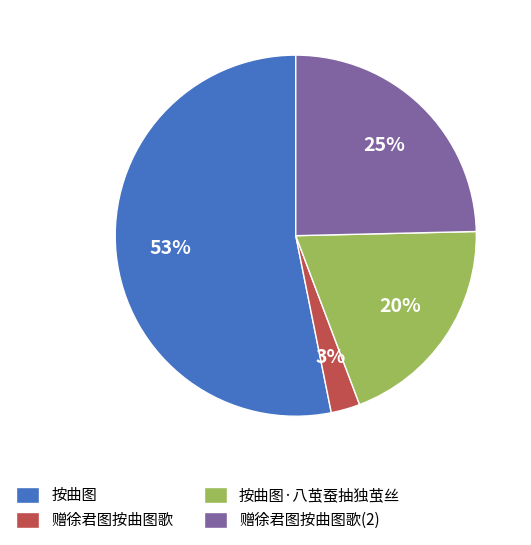

What is the largest slice in the pie chart?

按曲图